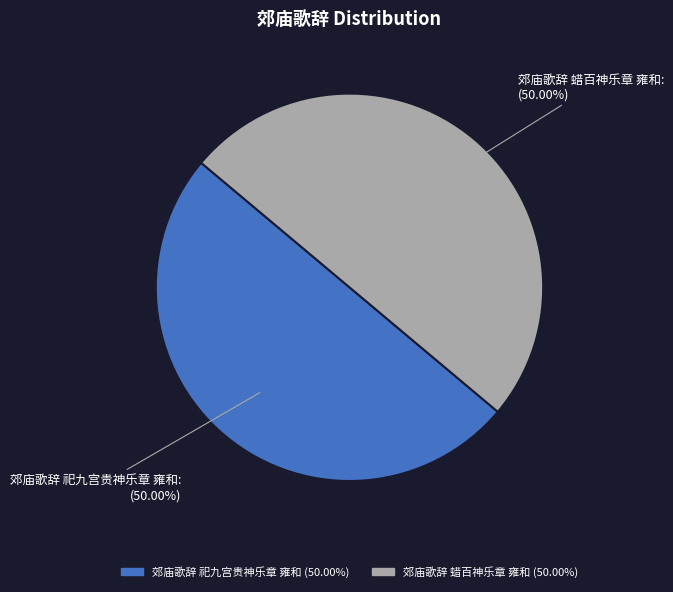

How many slices are in this pie chart?

2